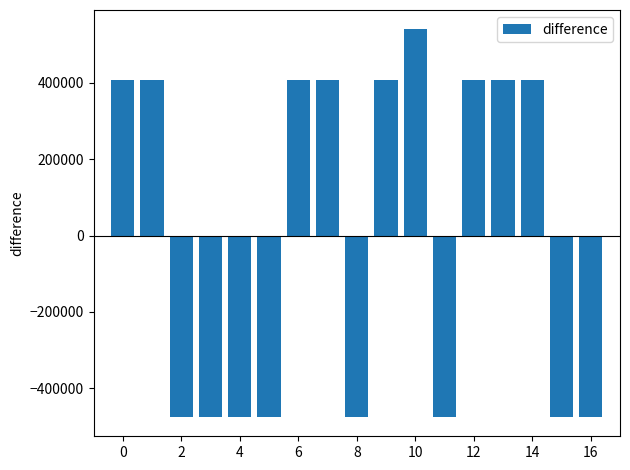

How many positive values are there?

9